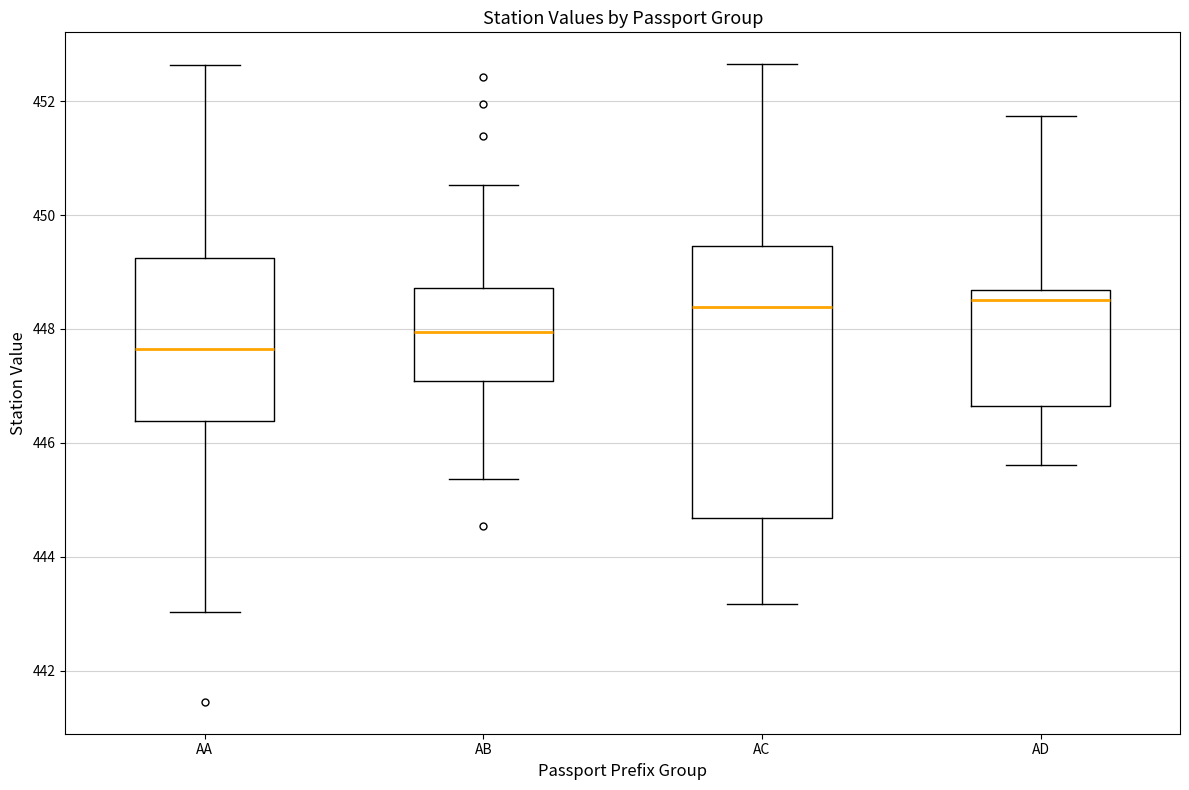

Reading left to right, read every box against the y-axis: the position of its median line, the range the box covers, and the ends of its whiskers. The values are not printed on the chart, so give them approximately, as read against the axis.

AA: median 447.6, box 446.4 to 449.2, whiskers 443.0 to 452.6
AB: median 448.0, box 447.0 to 448.8, whiskers 445.4 to 450.6
AC: median 448.4, box 444.6 to 449.4, whiskers 443.2 to 452.6
AD: median 448.6 (just below the box's upper edge), box 446.6 to 448.6, whiskers 445.6 to 451.8